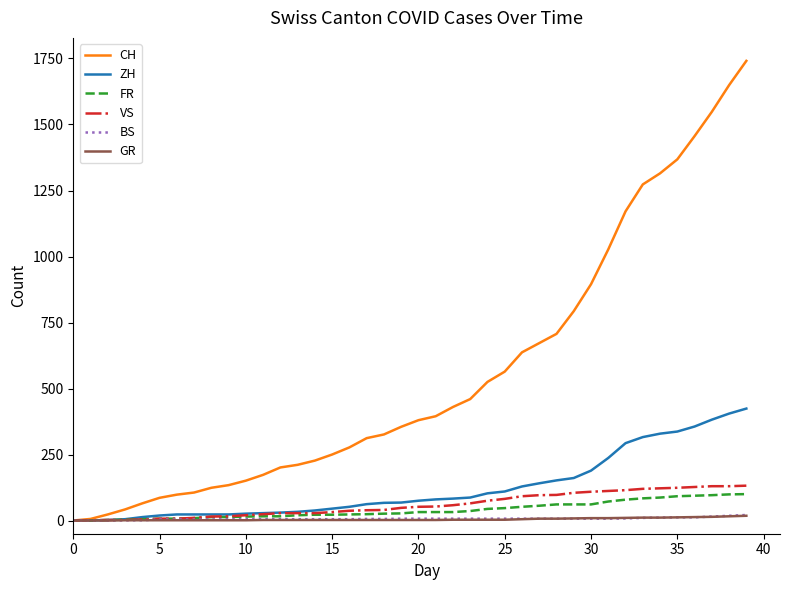

Which series has the largest range (max minus min)?

CH